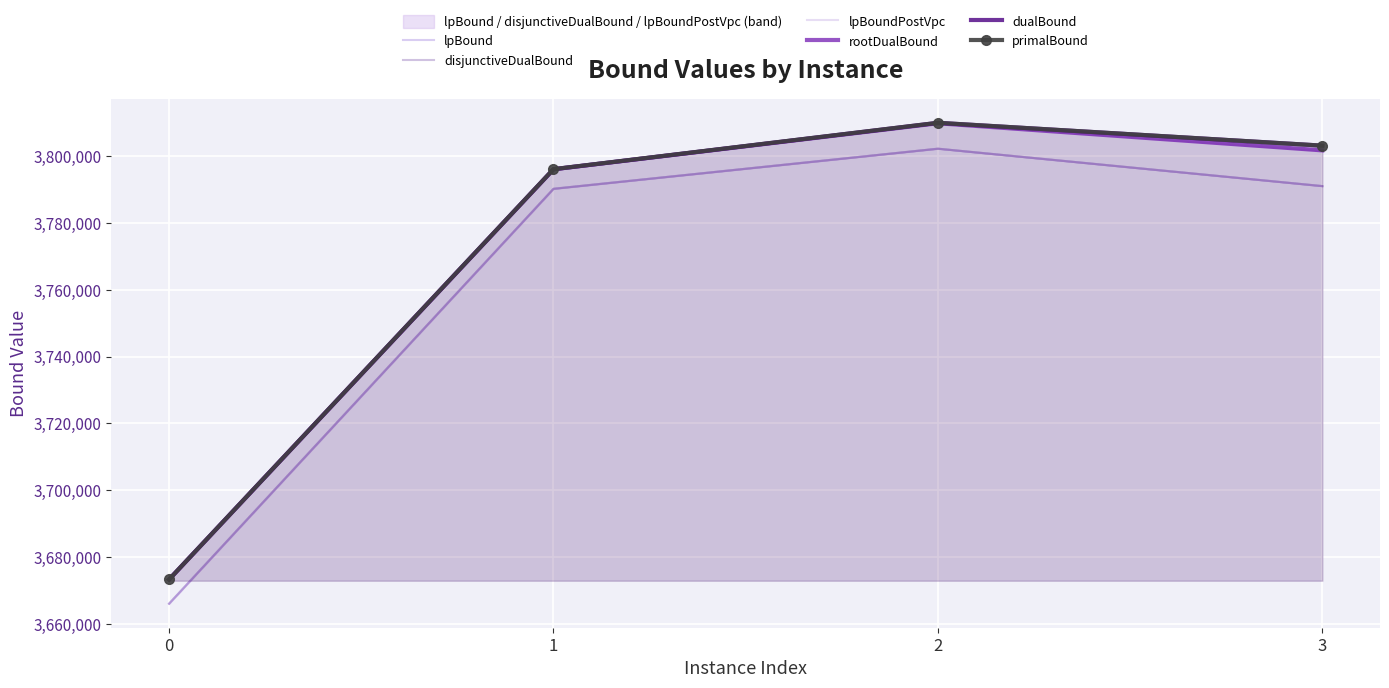

At which category is the sum across all series the highest?

2